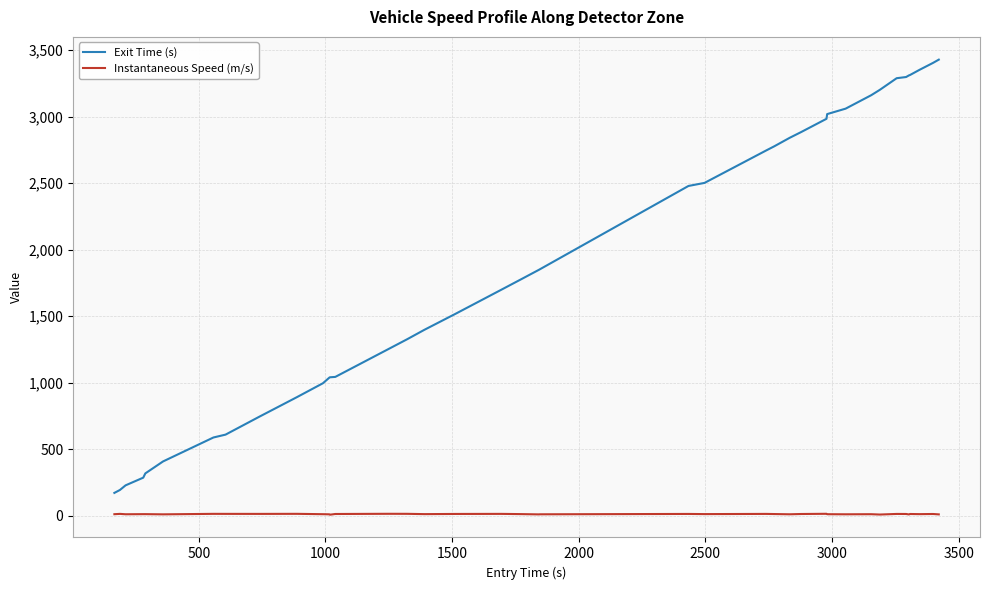

How many lines are shown in the chart?

2